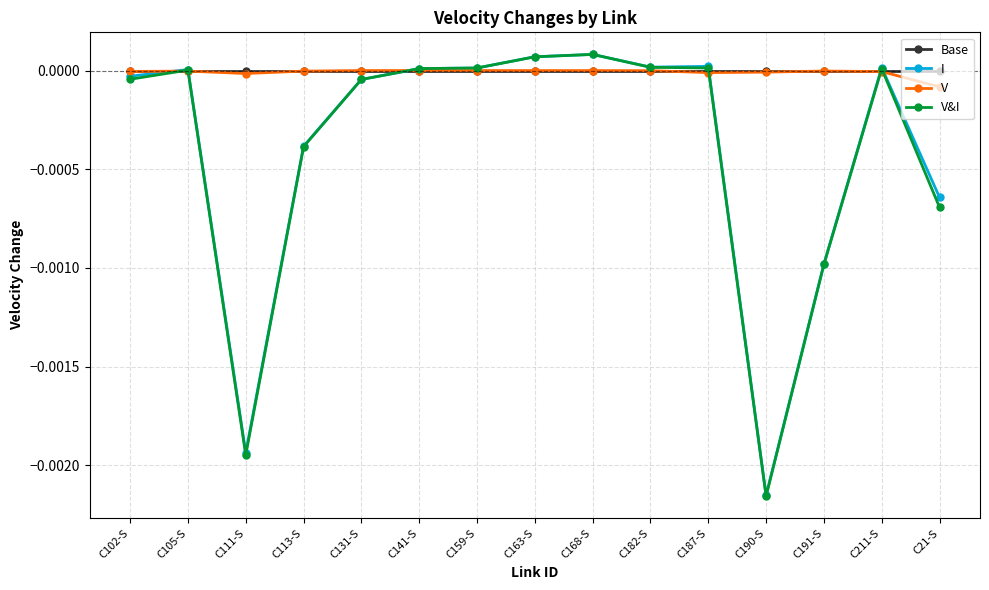

Which series changed the most between C159-S and C21-S?

V&I